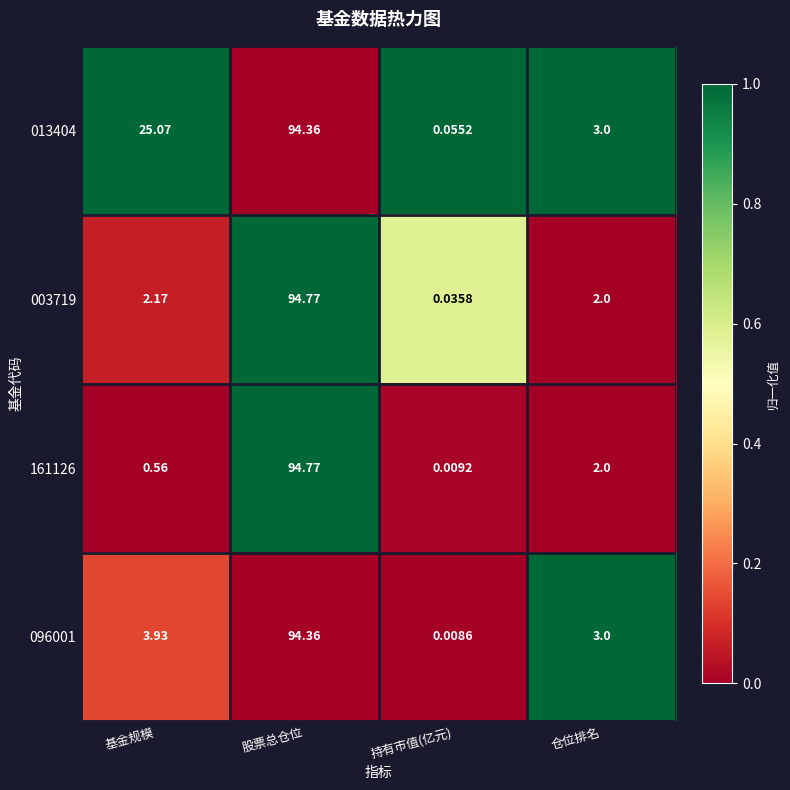

Which category has the highest value in the 161126 series?

股票总仓位